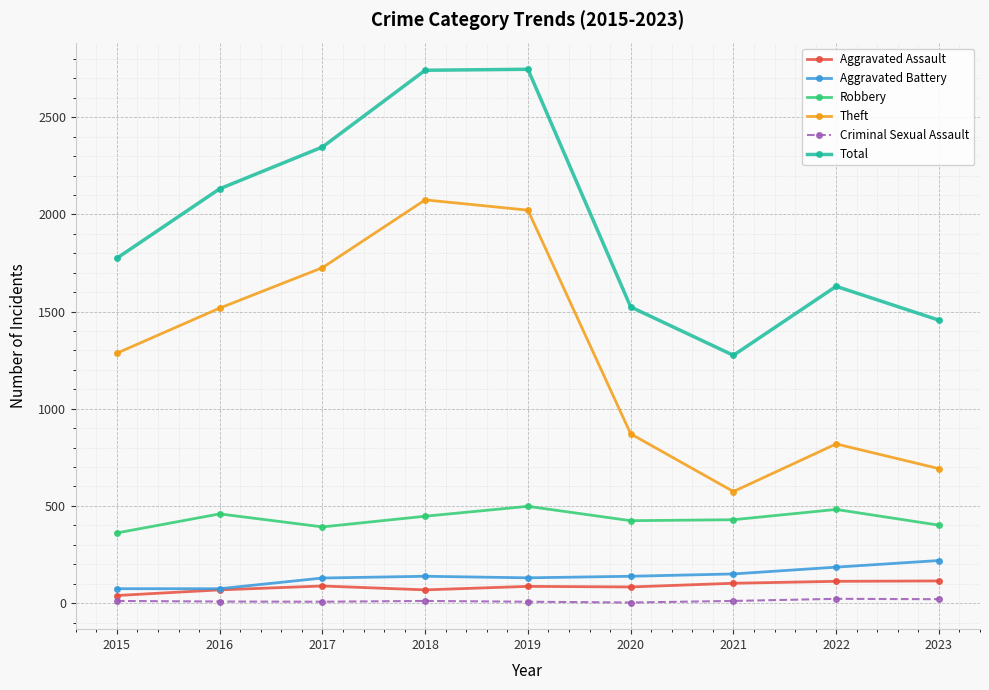

What value does the Theft series have at 2016?

1518